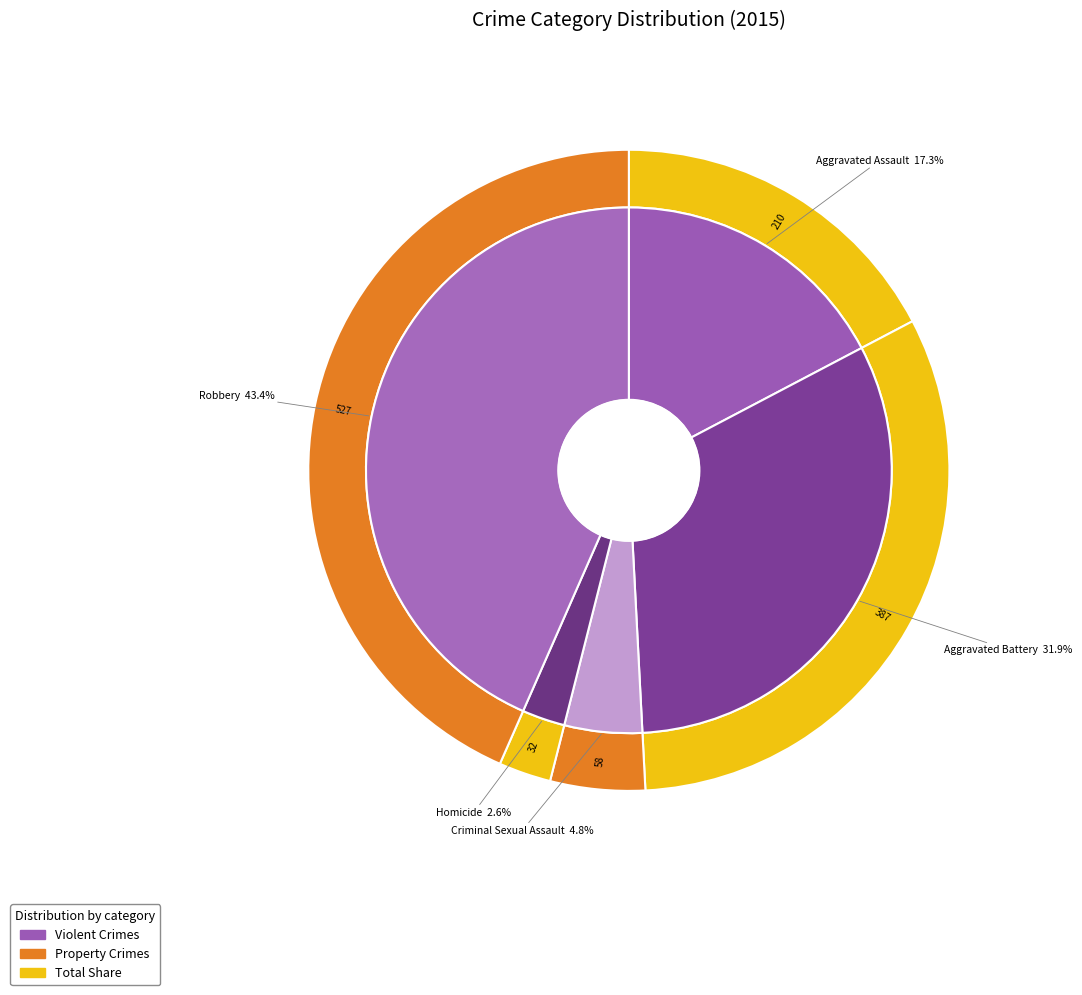

Which category has the biggest portion of the pie?

Robbery